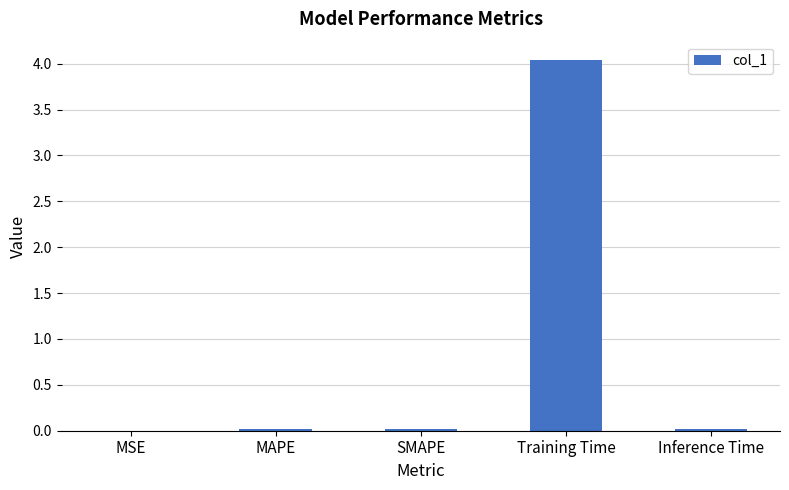

Which has a higher value, Inference Time or Training Time?

Training Time